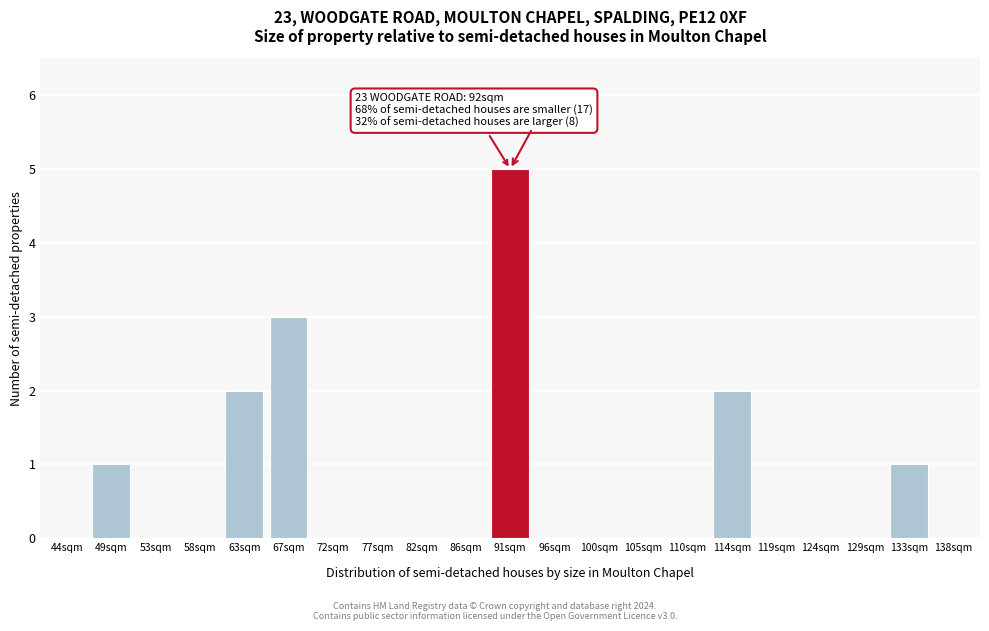

Reading right to left, list all the values displayed in this chart.

138sqm=0	133sqm=1	129sqm=0	124sqm=0	119sqm=0	114sqm=2	110sqm=0	105sqm=0	100sqm=0	96sqm=0	91sqm=5	86sqm=0	82sqm=0	77sqm=0	72sqm=0	67sqm=3	63sqm=2	58sqm=0	53sqm=0	49sqm=1	44sqm=0